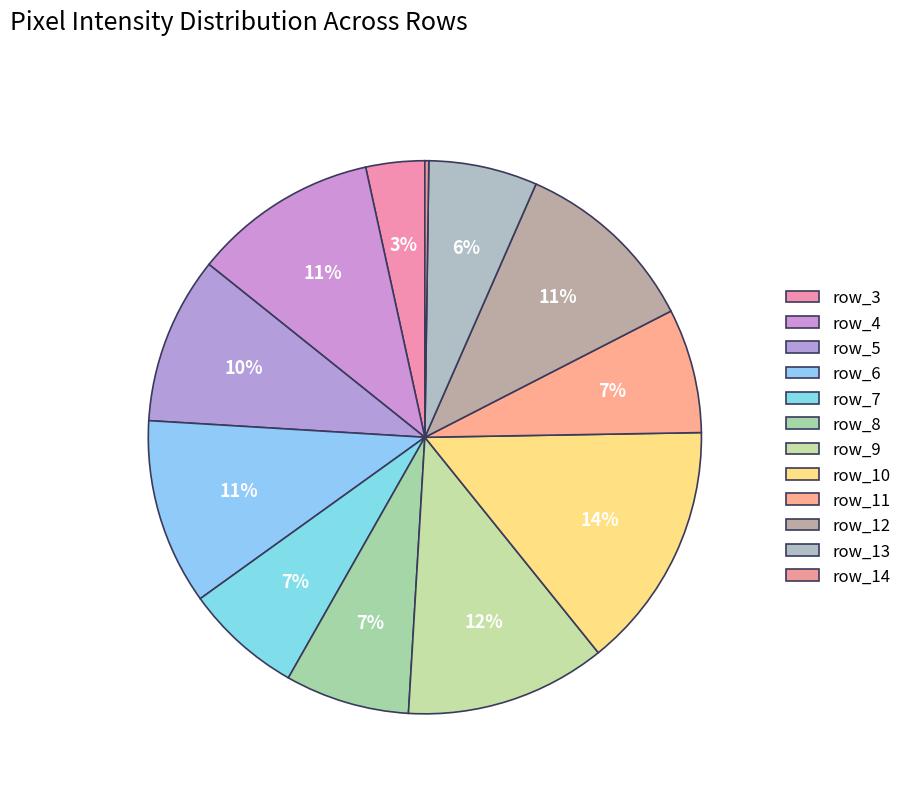

What is the total percentage of row_4 and row_10?

25.3%